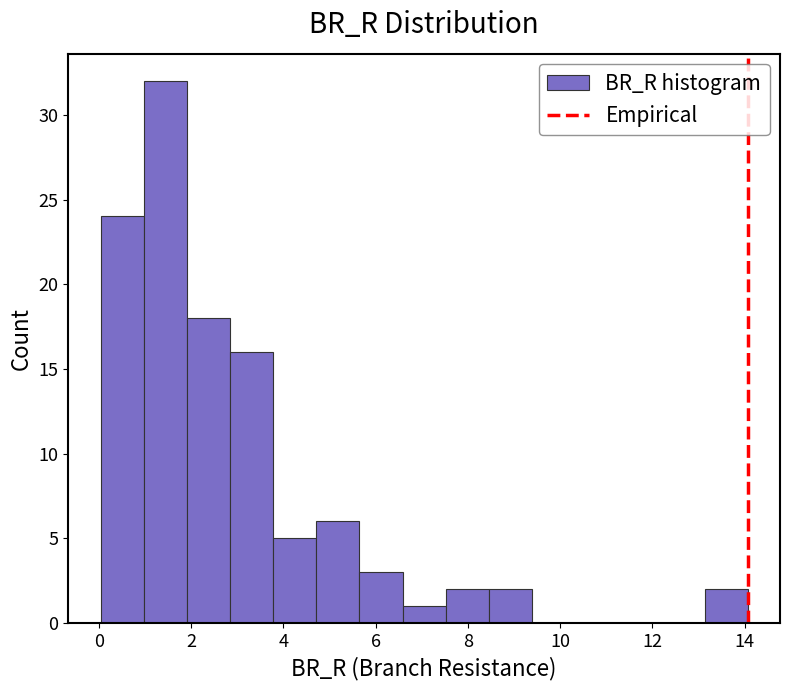

Reading left to right, transcribe this chart: for each bar, give the range it covers on the x-axis and its height. Neither the bar edges nor the heights are printed on the chart, so give them approximately, as read against the axes.

0.0 to 1.0: 24
1.0 to 2.0: 32
2.0 to 2.8: 18
2.8 to 3.8: 16
3.8 to 4.8: 5
4.8 to 5.6: 6
5.6 to 6.6: 3
6.6 to 7.6: 1
7.6 to 8.4: 2
8.4 to 9.4: 2
9.4 to 10.4: 0
10.4 to 11.2: 0
11.2 to 12.2: 0
12.2 to 13.2: 0
13.2 to 14.0: 2